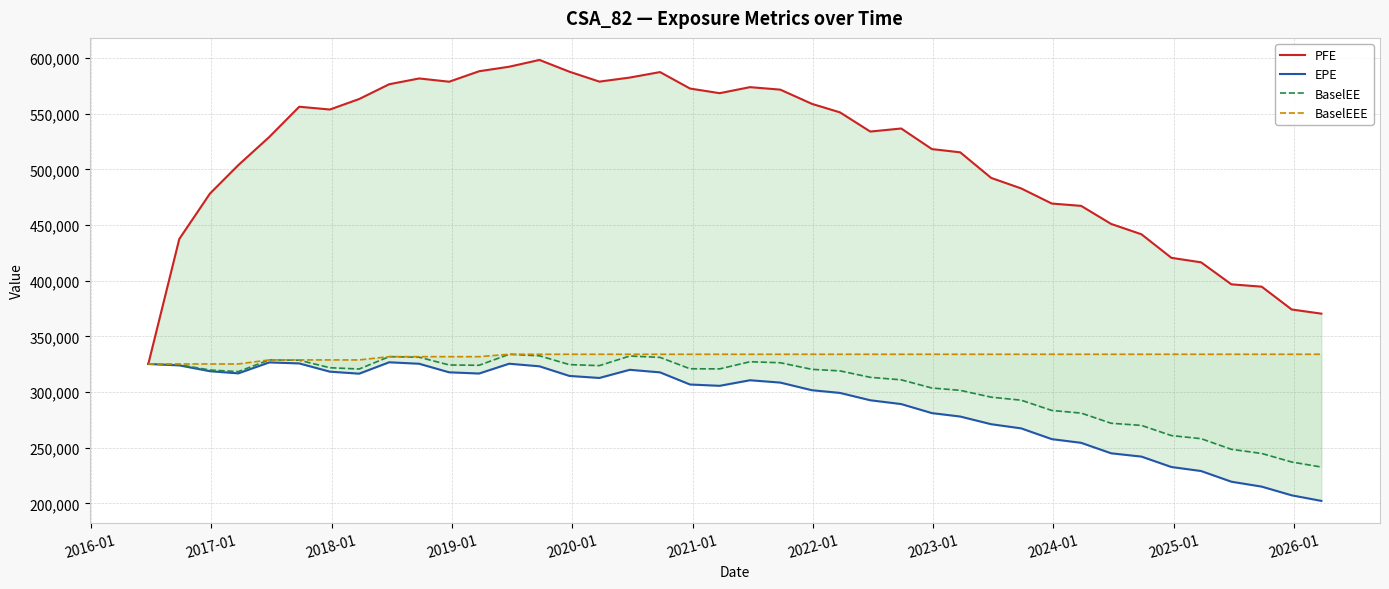

Which series has the widest spread of values?

PFE